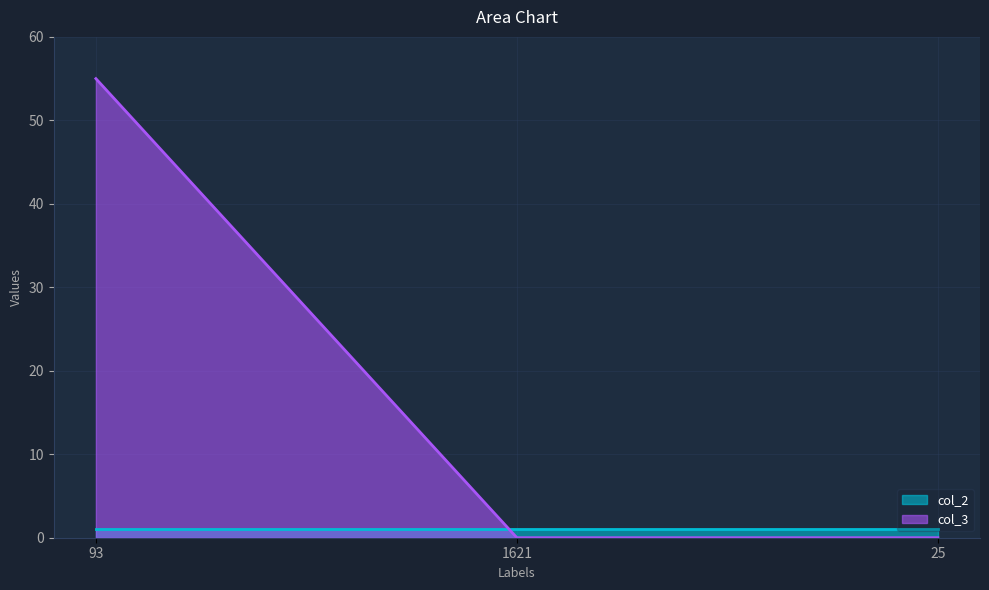

True or false: the data shows -18 at 1621.

False